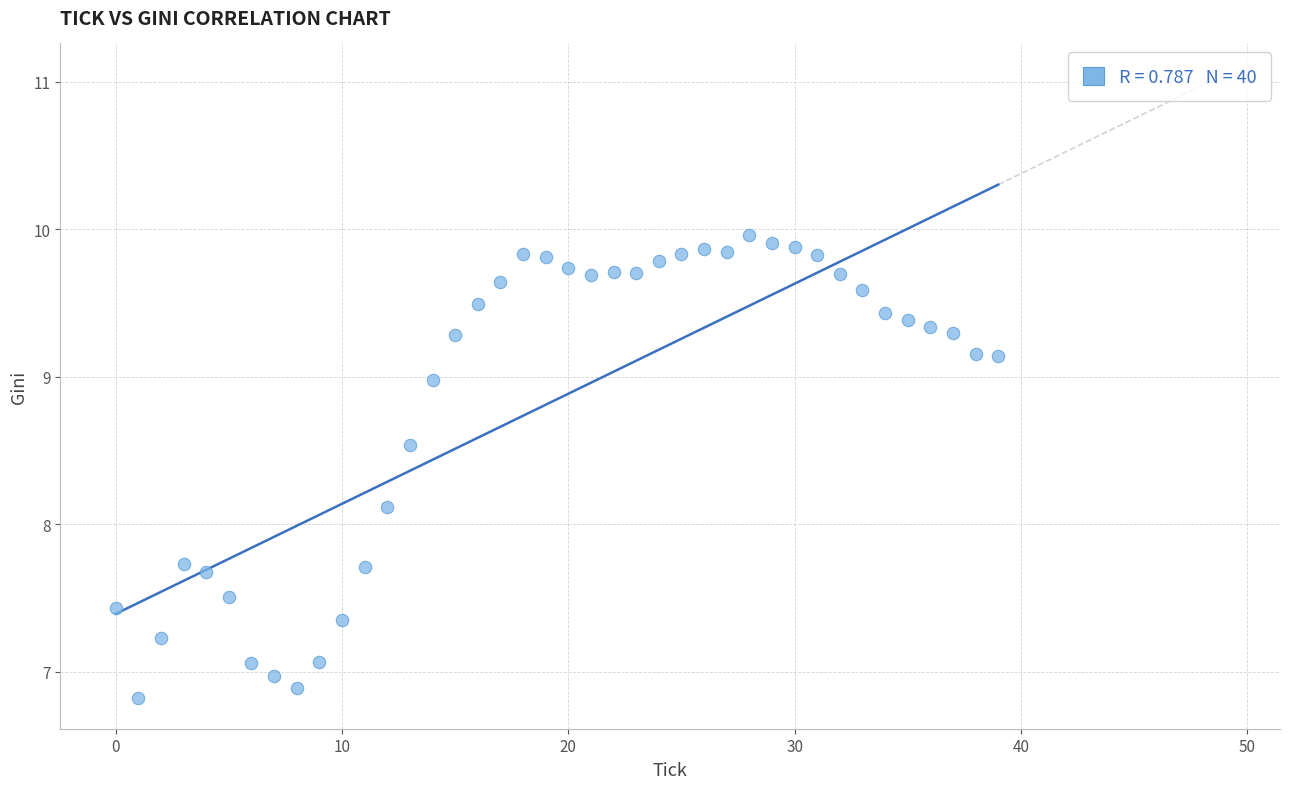

What is the range of Y values (max minus min)?

3.1